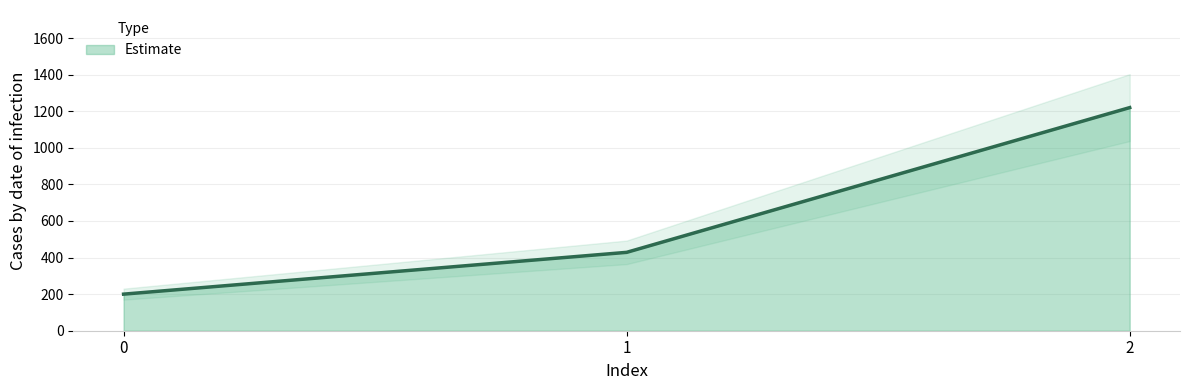

Reading left to right, list all the values displayed in this chart.

0=200.0	1=428.6	2=1220.0